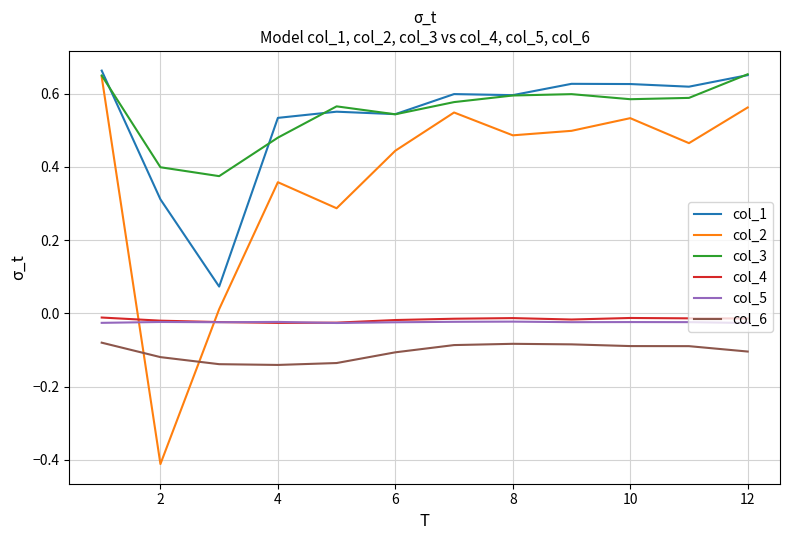

Which series has the largest range (max minus min)?

col_2